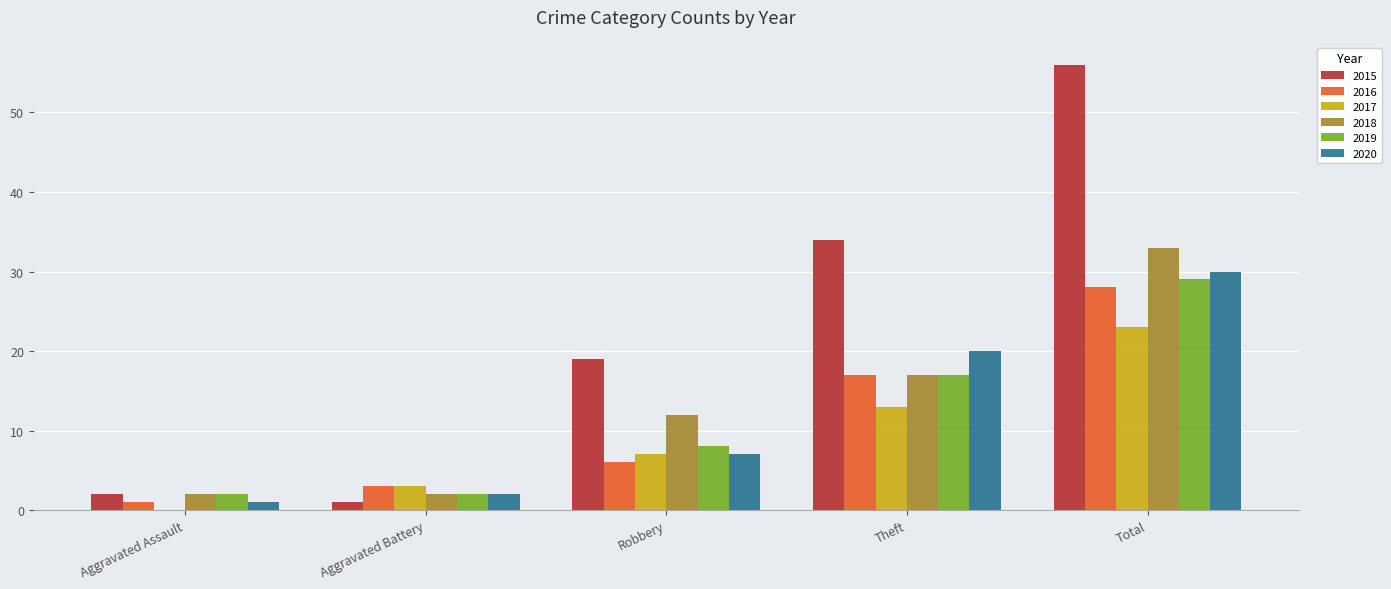

The 2020 series shows 30 at Total. True or false?

True